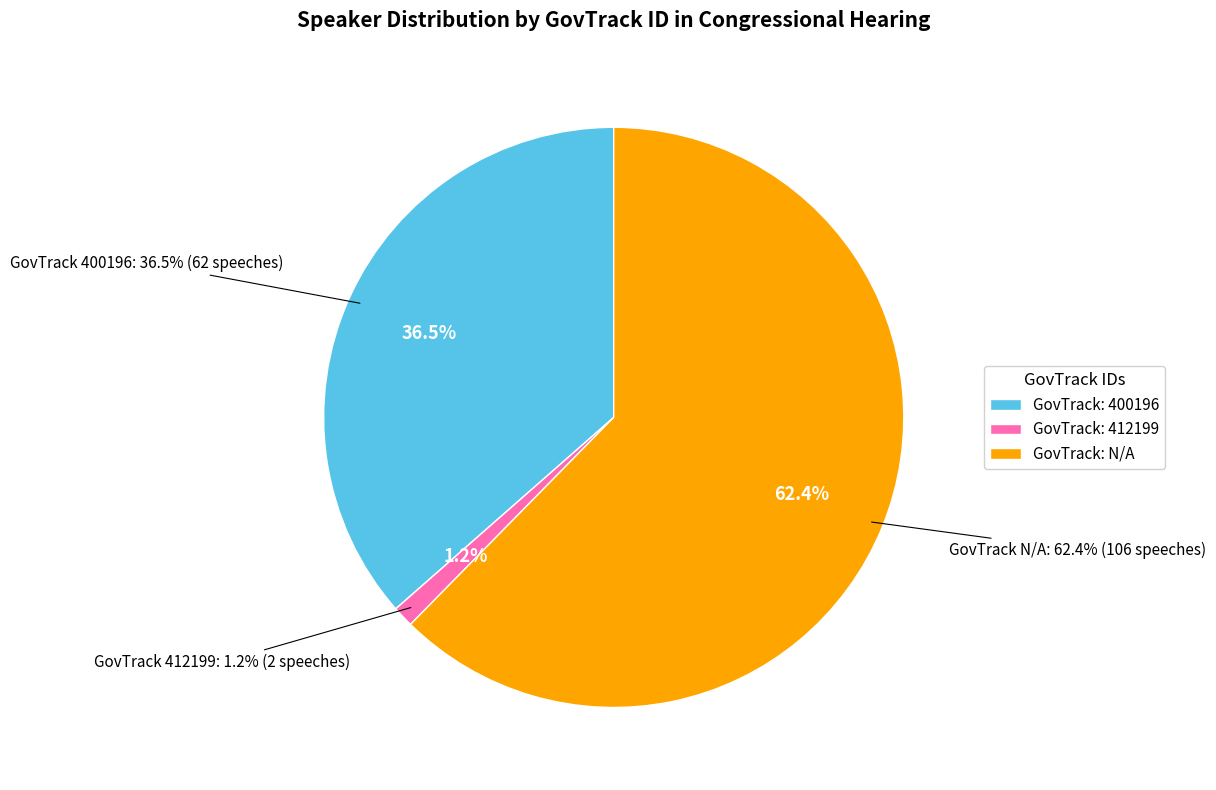

How many segments does this pie chart have?

3